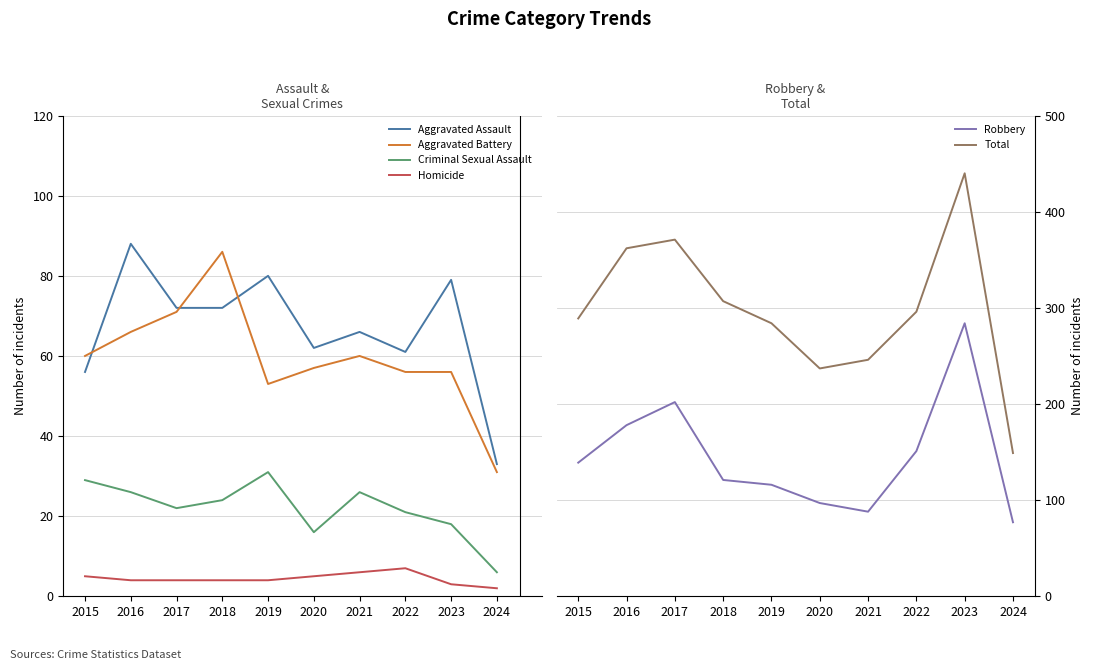

Which label corresponds to the largest value in the chart?

2023